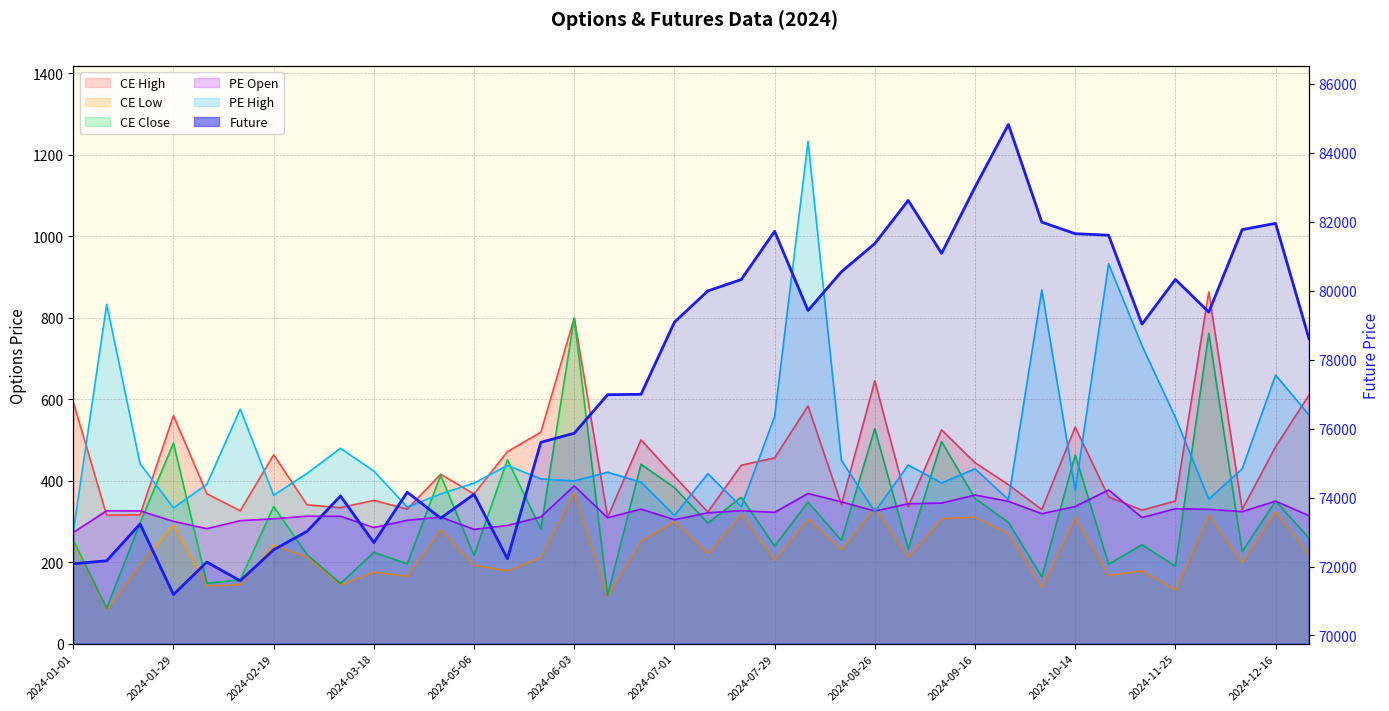

Where is CE Low nearest to the value 226?

2024-08-19